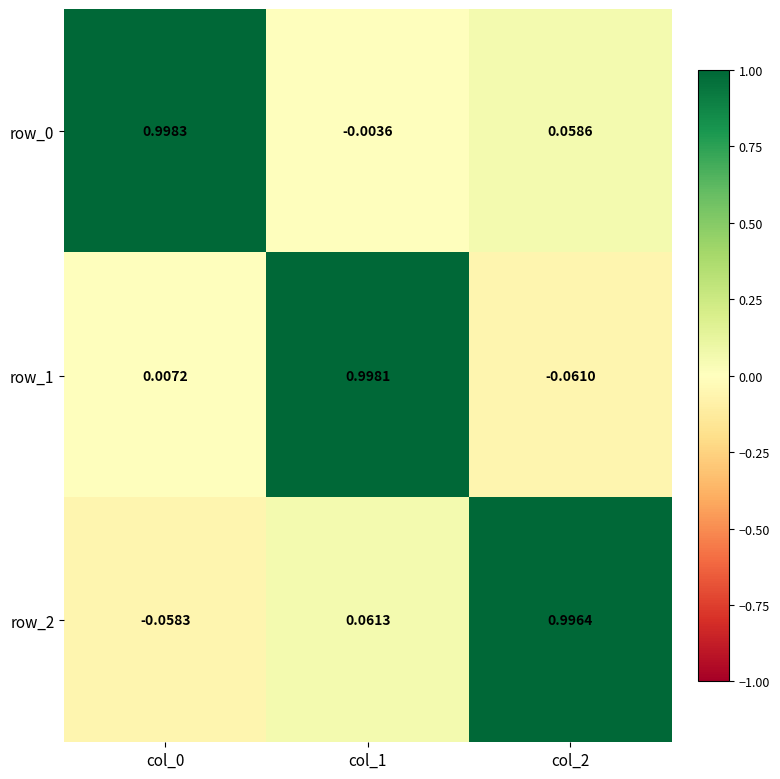

At which label is row_0 closest to 0?

col_1